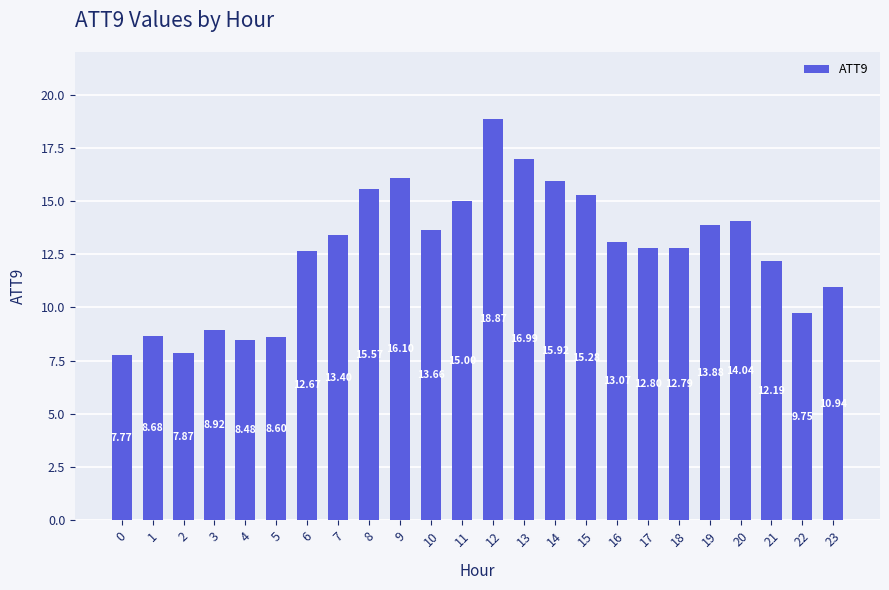

What is the value of the 7th bar from the left?

12.7